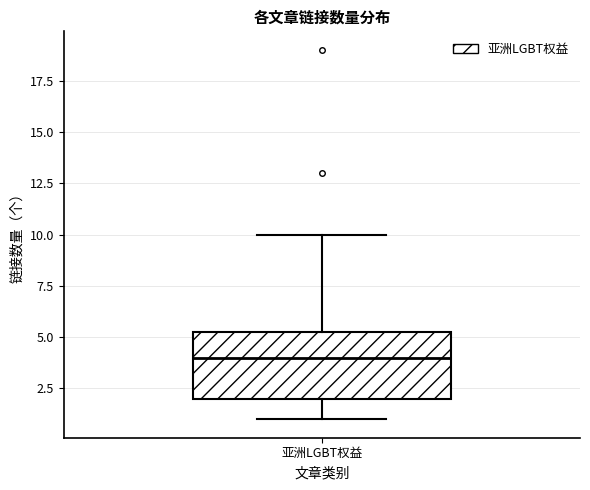

Read this box plot against the y-axis: the position of the median line, the range covered by the box, and the ends of both whiskers. The values are not printed on the chart, so give them approximately, as read against the axis.

median 4.0, box 2.0 to 5.5, whiskers 1.0 to 10.0